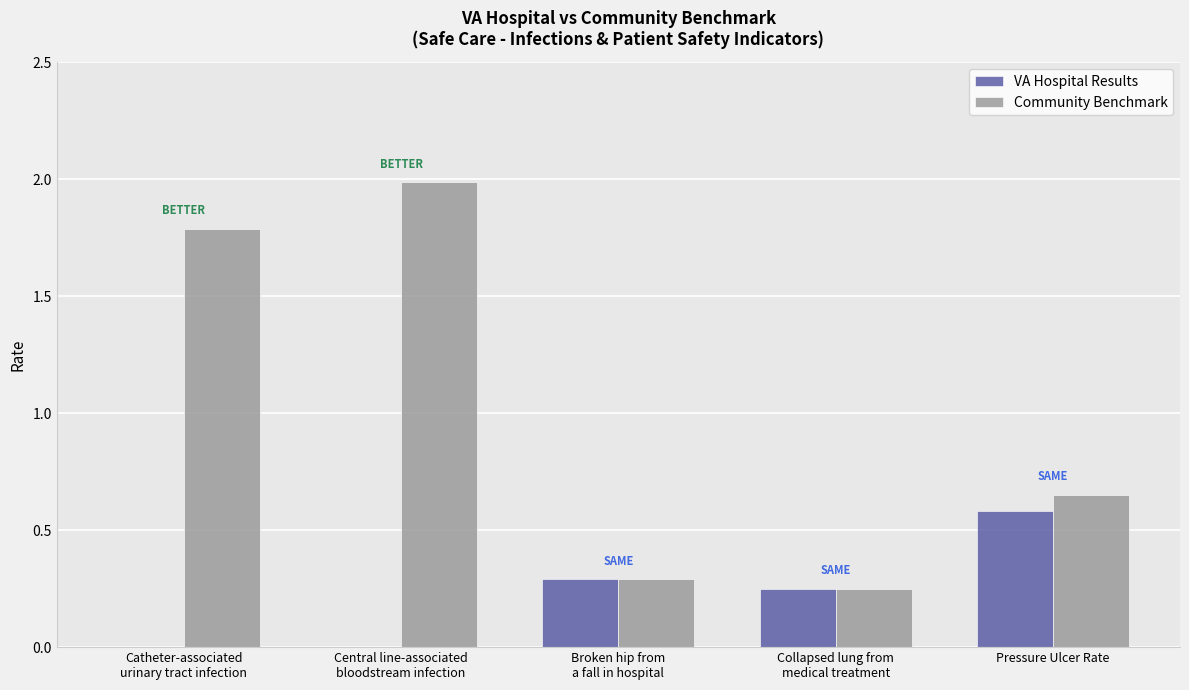

What is the sum of all Community Benchmark values?

5.0